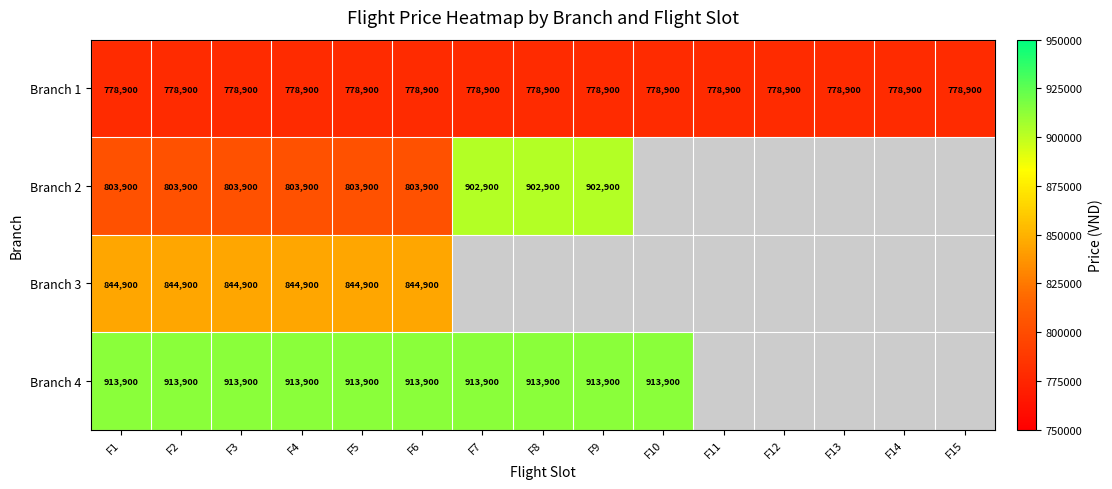

True or false: Branch 2 has a value of 1203279 at F3.

False